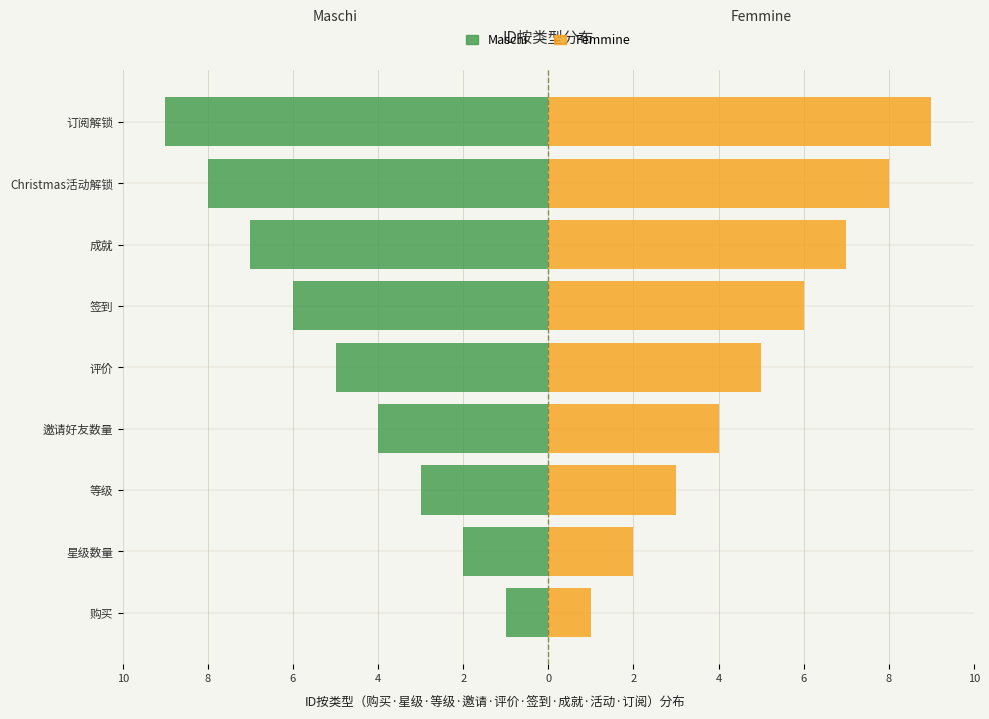

Rank the series by their average value, from lowest to highest.

Maschi, Femmine